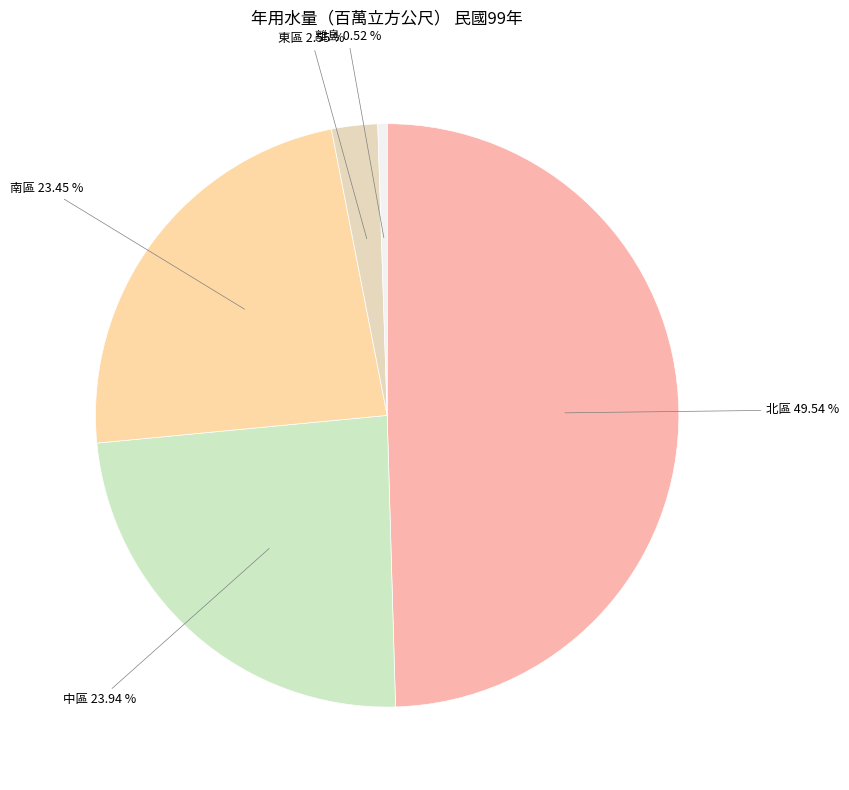

Is there a majority slice in this chart?

No